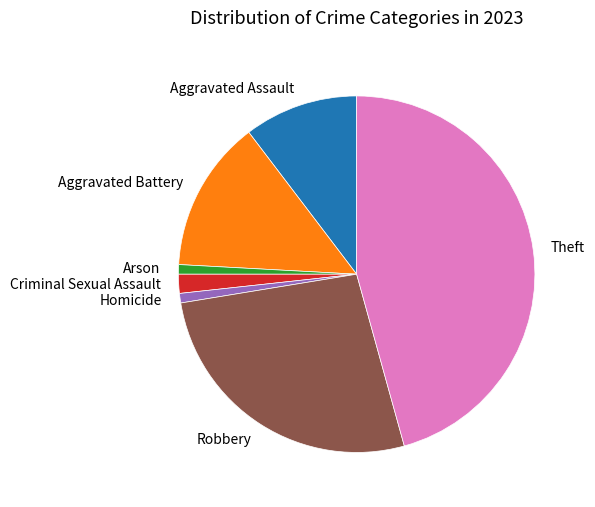

Is the sum of Criminal Sexual Assault and Robbery greater than half?

No